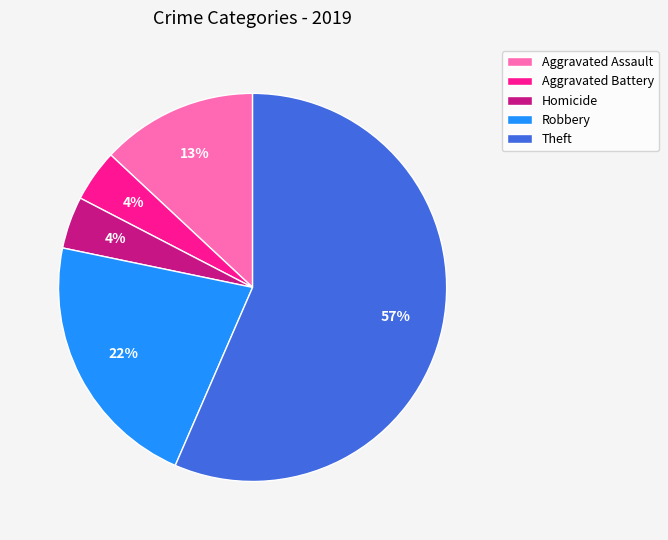

To the nearest percent, what percentage of the pie is Aggravated Assault?

13%